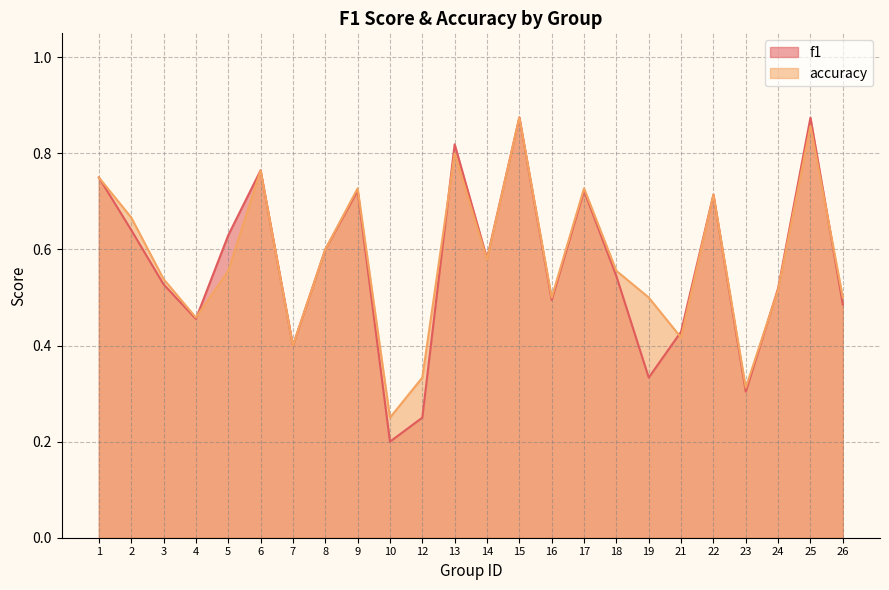

Does the chart display data point markers on the line(s)?

No